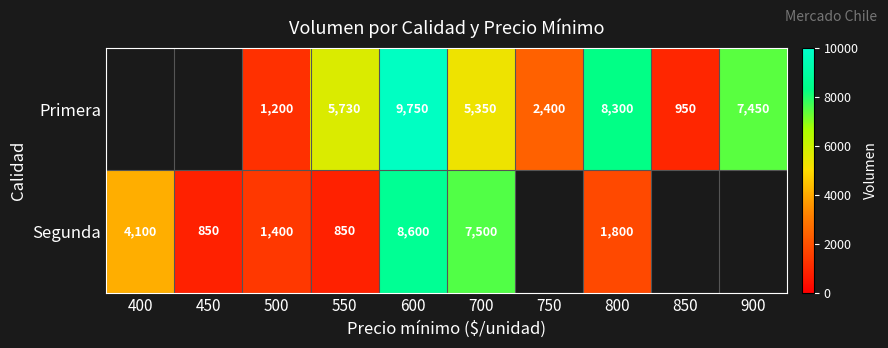

Rank the series at 700 from highest to lowest value.

Segunda, Primera